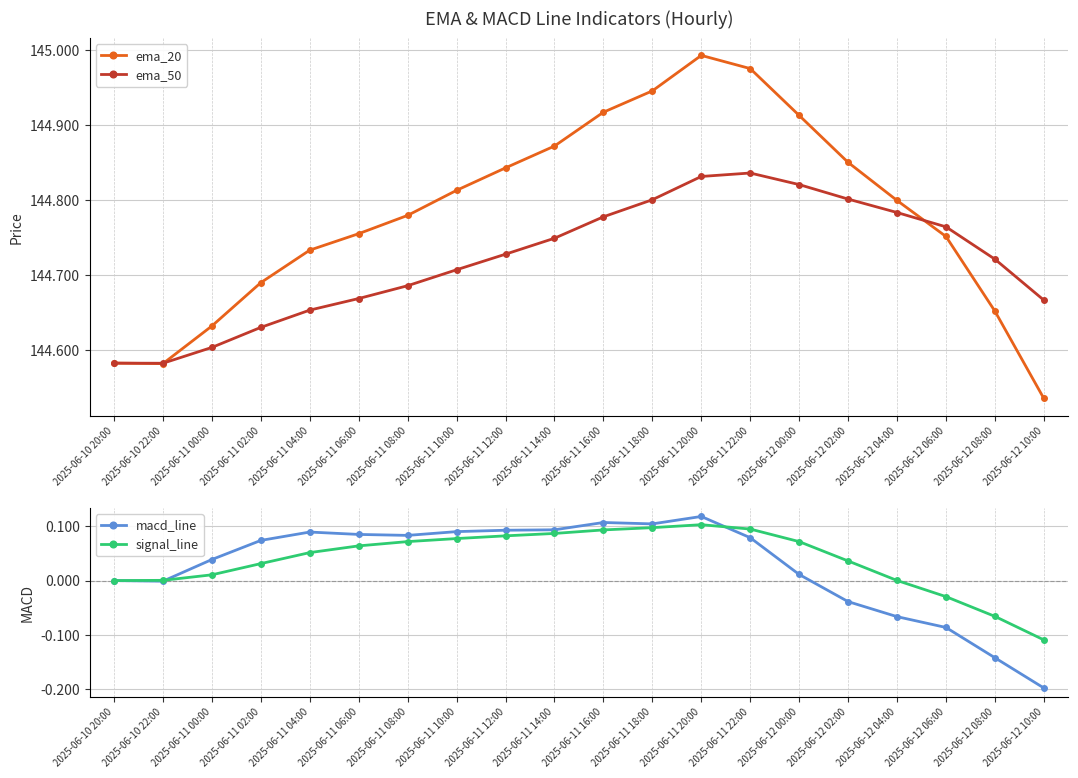

The value of signal_line at 2025-06-11 20:00 is 0.1. True or false?

True